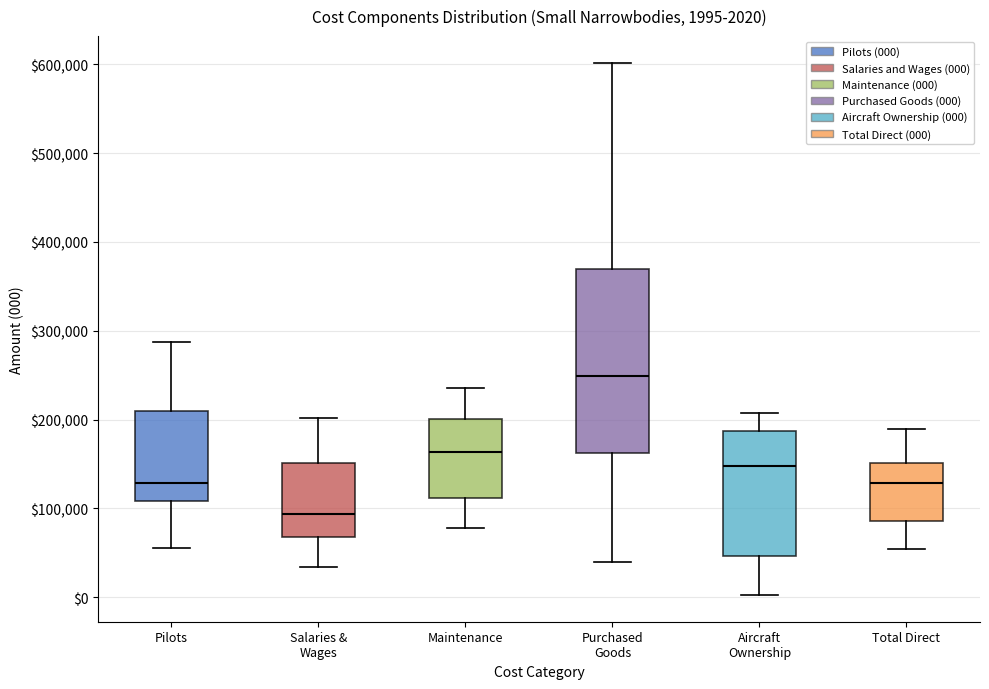

Which box's median line is the highest?

Purchased Goods